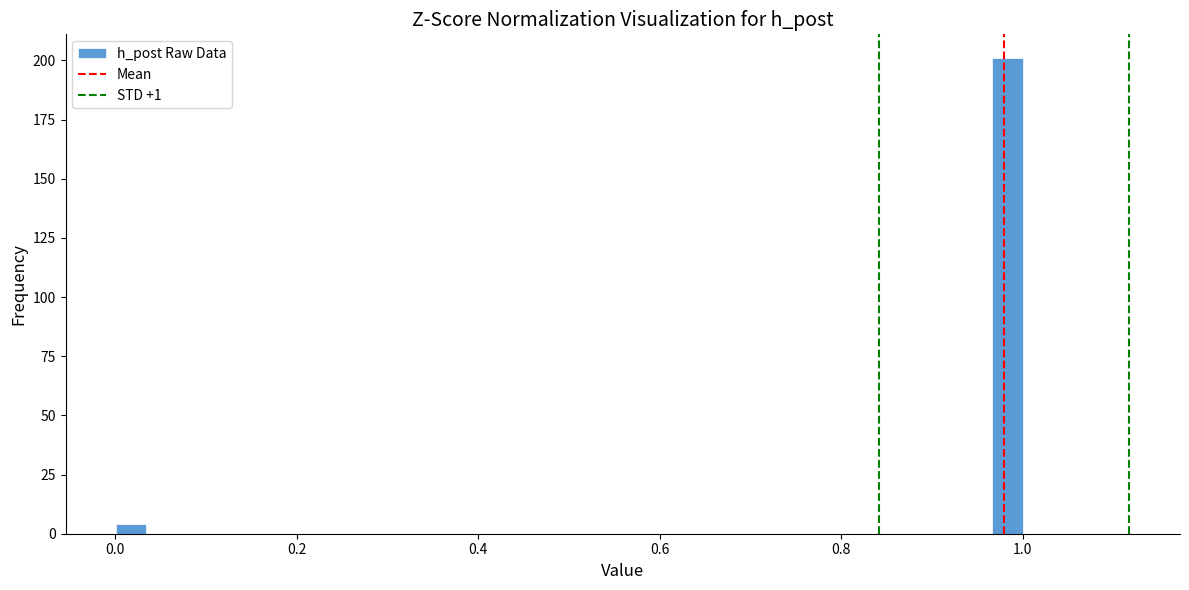

Read against the x-axis, roughly where is the centre of the tallest bar?

0.98